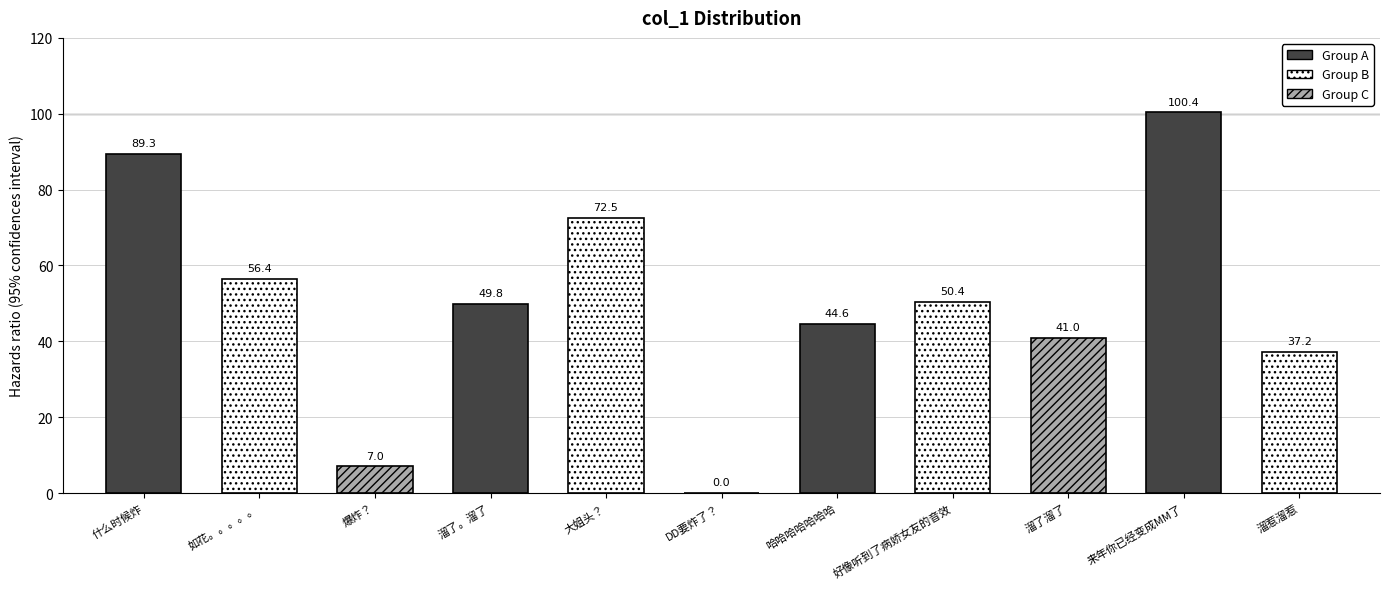

Does the chart contain stacked bars?

No